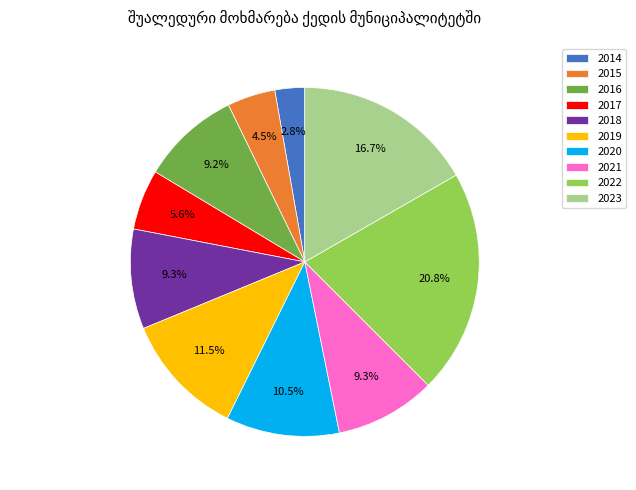

Is the sum of 2015 and 2023 greater than half?

No